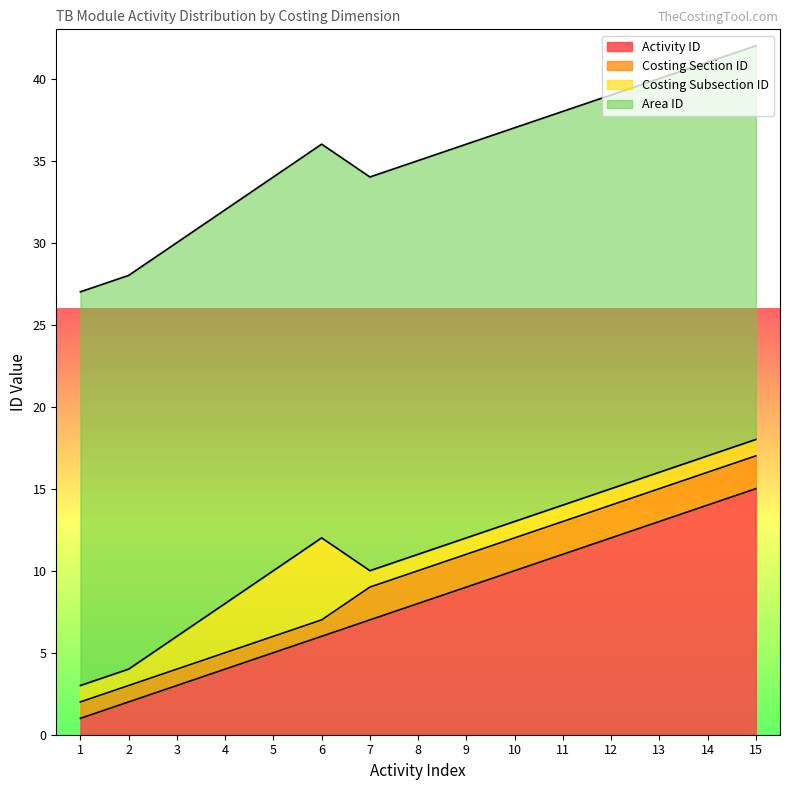

Which series changed the most between 10 and 14?

Activity ID